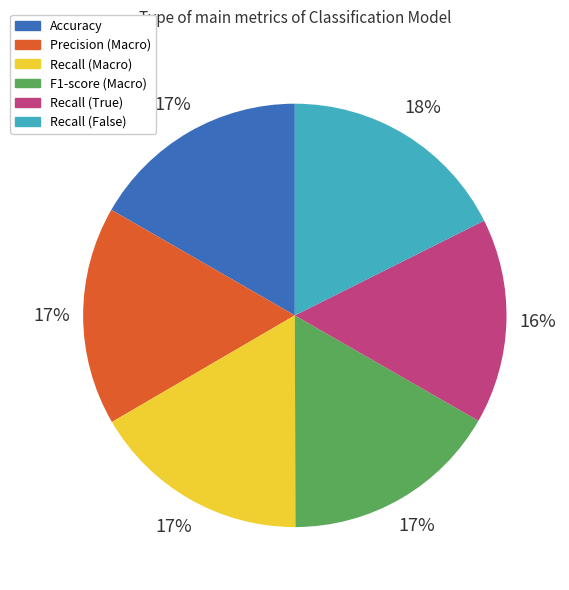

The Recall (True) slice represents 27% of the pie. True or false?

False